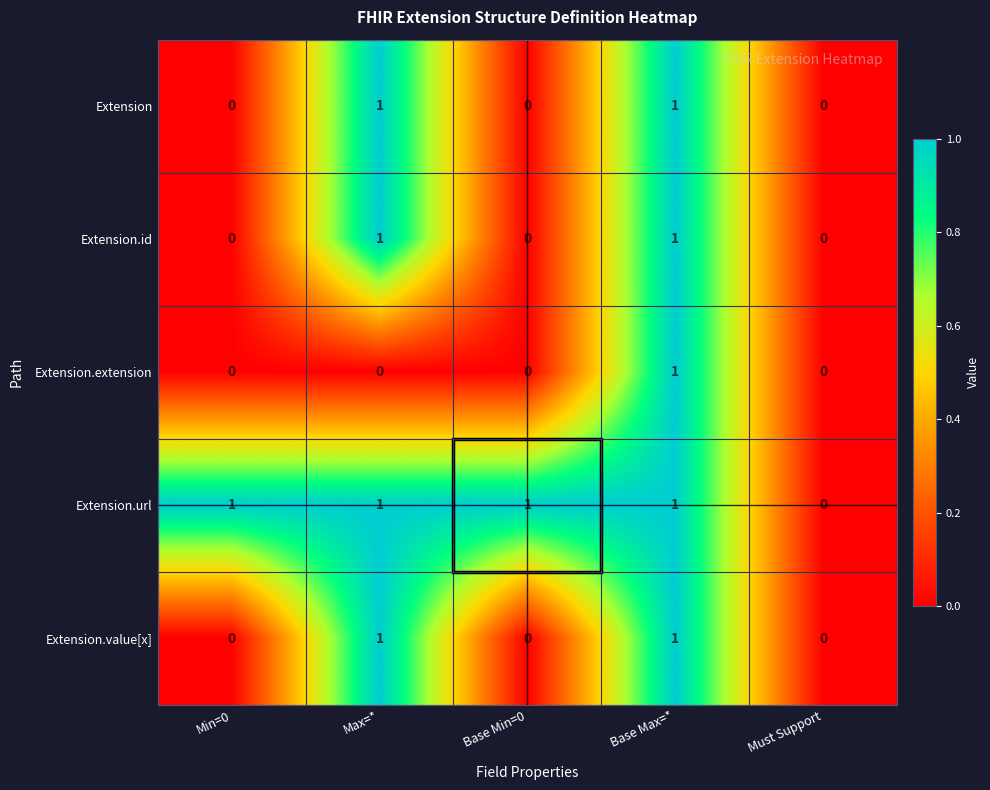

Count the Extension.url values in the range 1 to 2.

4